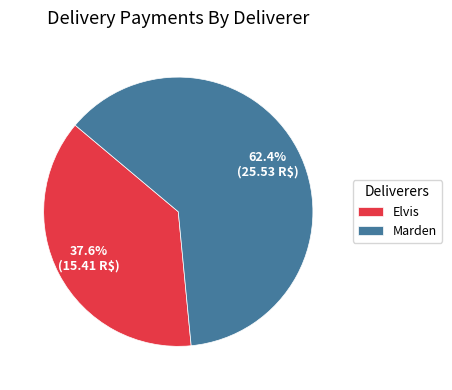

Count the number of slices in the pie.

2